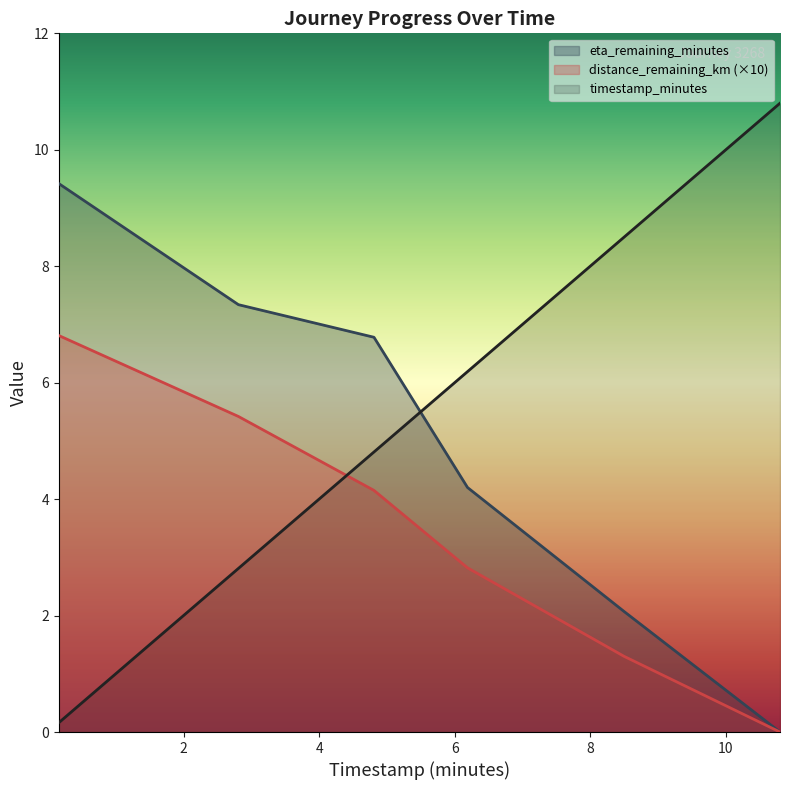

What is the difference between the timestamp_minutes values at 8.5 and 6.19?

2.3